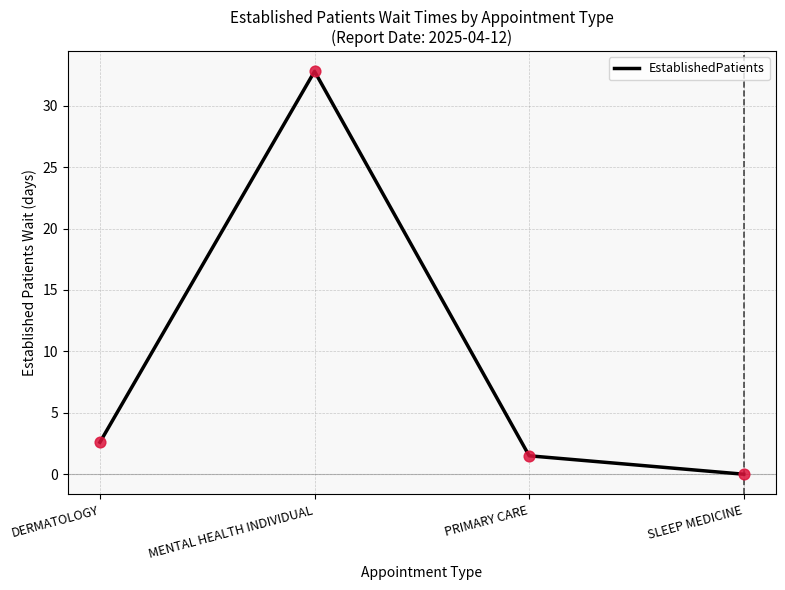

Between SLEEP MEDICINE and DERMATOLOGY, which is larger?

DERMATOLOGY